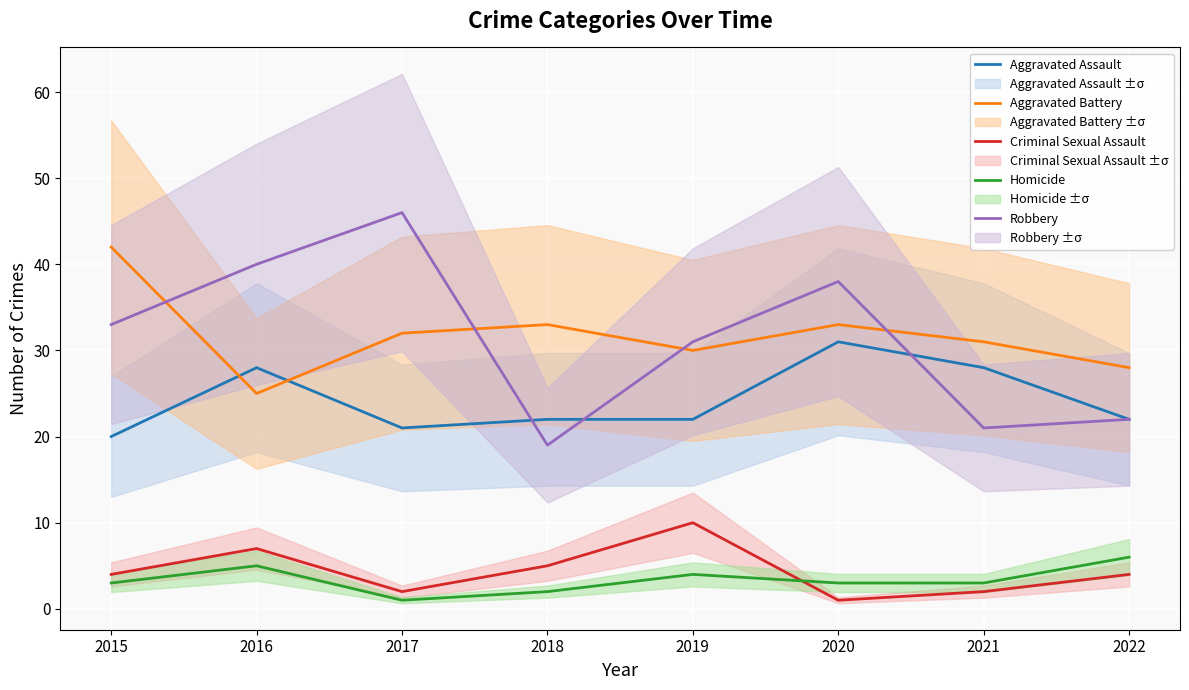

How many lines are shown in the chart?

5